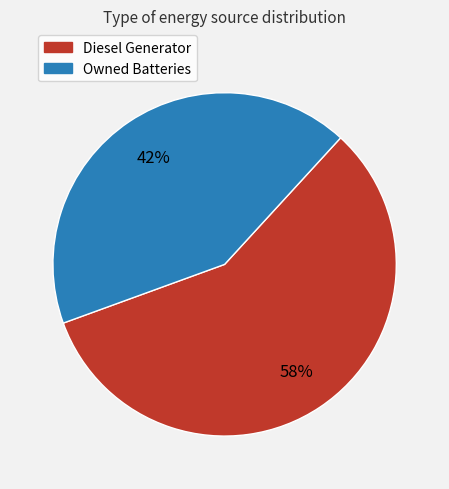

Is there a majority slice in this chart?

Yes